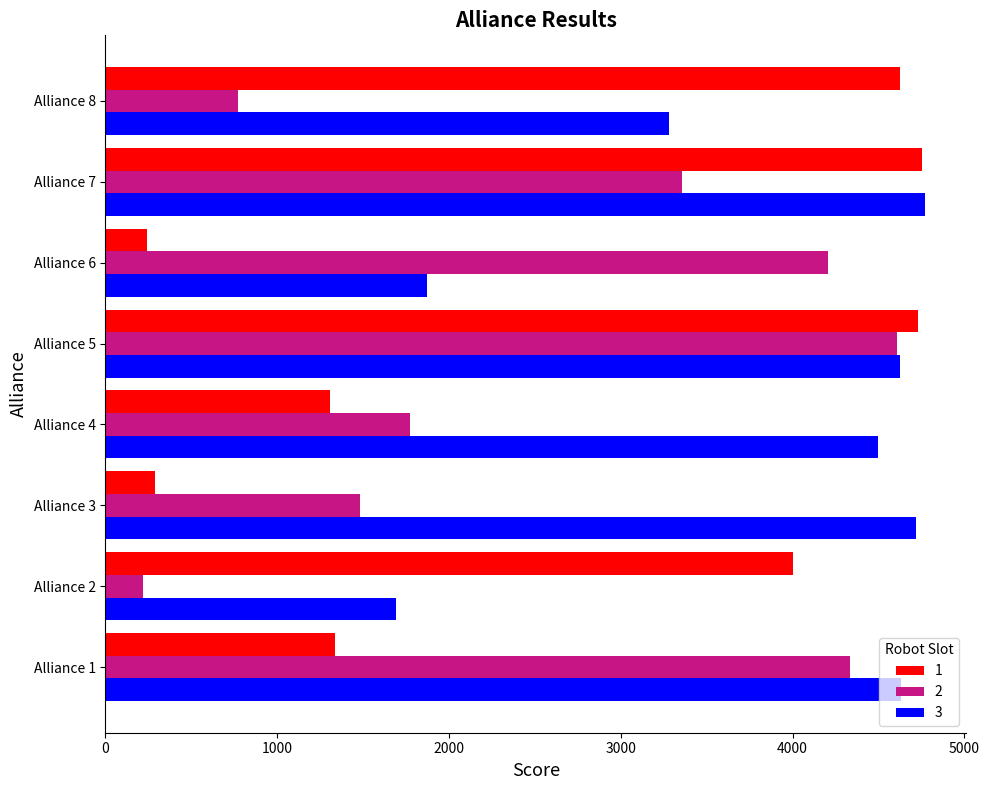

What is the difference between the second highest and second lowest values in the 2 series?

3563